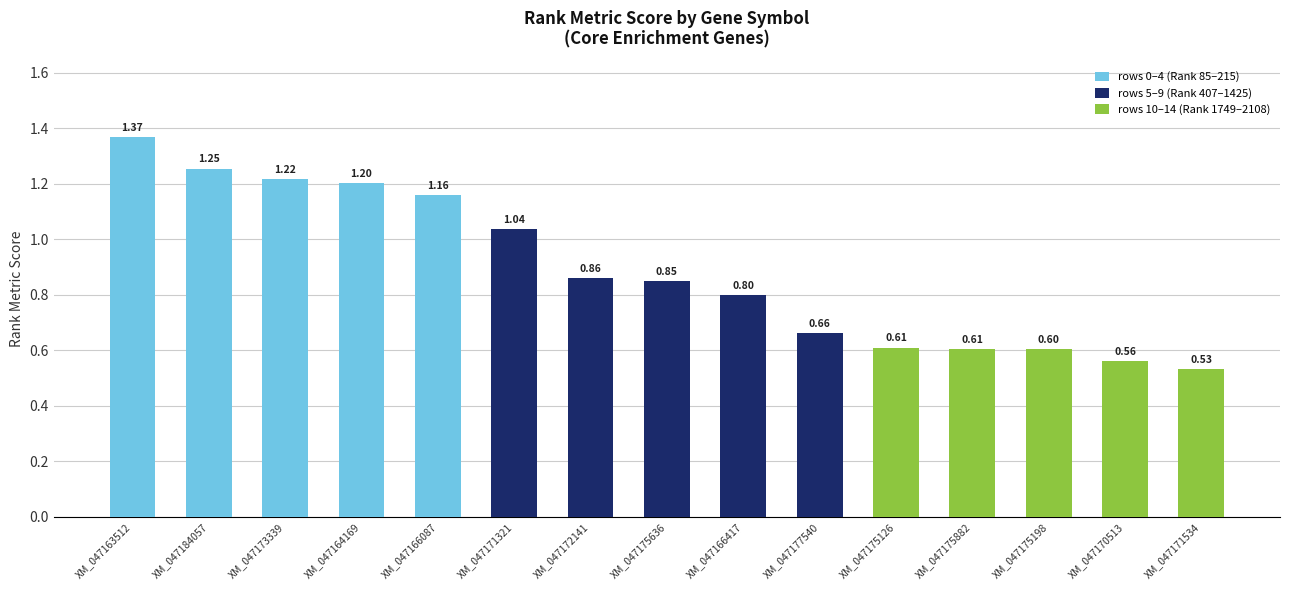

Are the bars horizontal?

No